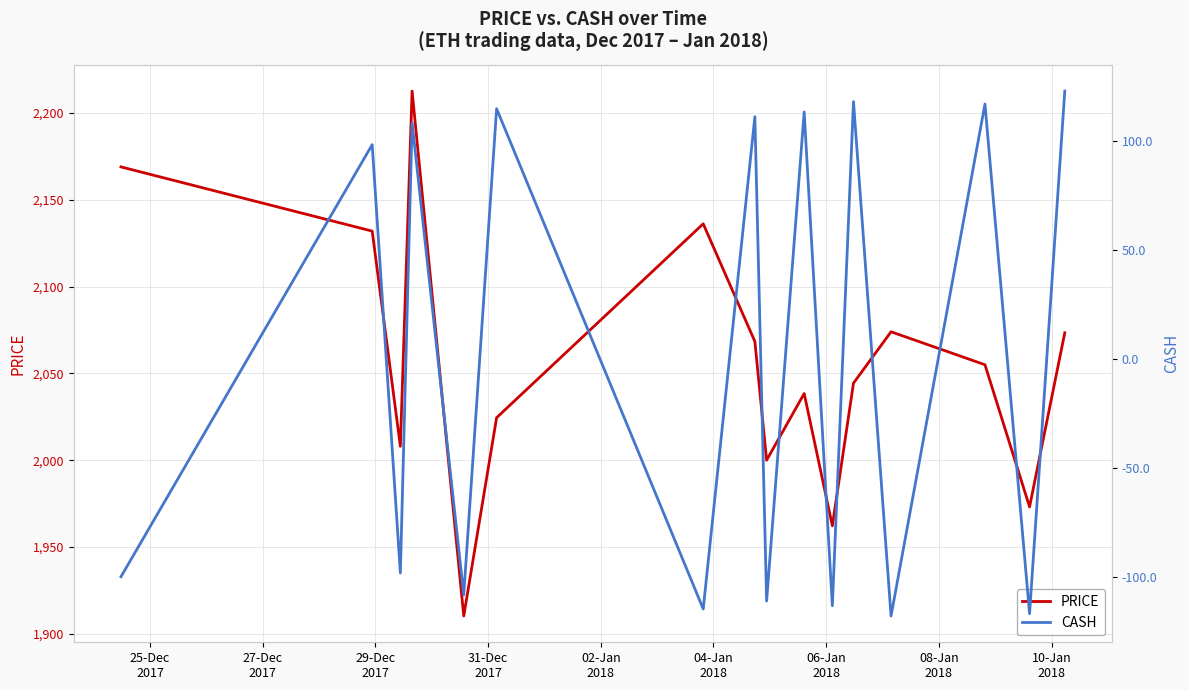

What is the maximum value shown in the chart?

2212.7